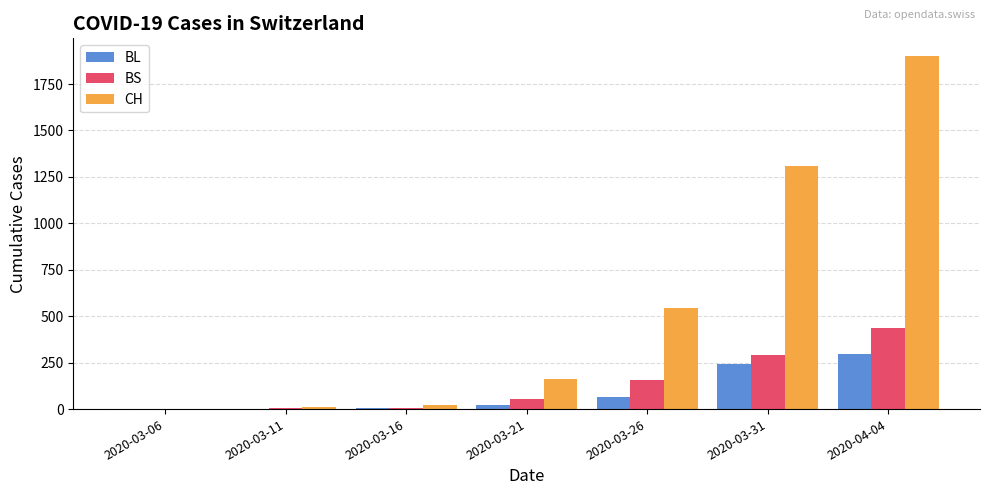

Is the value of CH at 2020-03-06 greater than the value of BL at 2020-04-04?

No